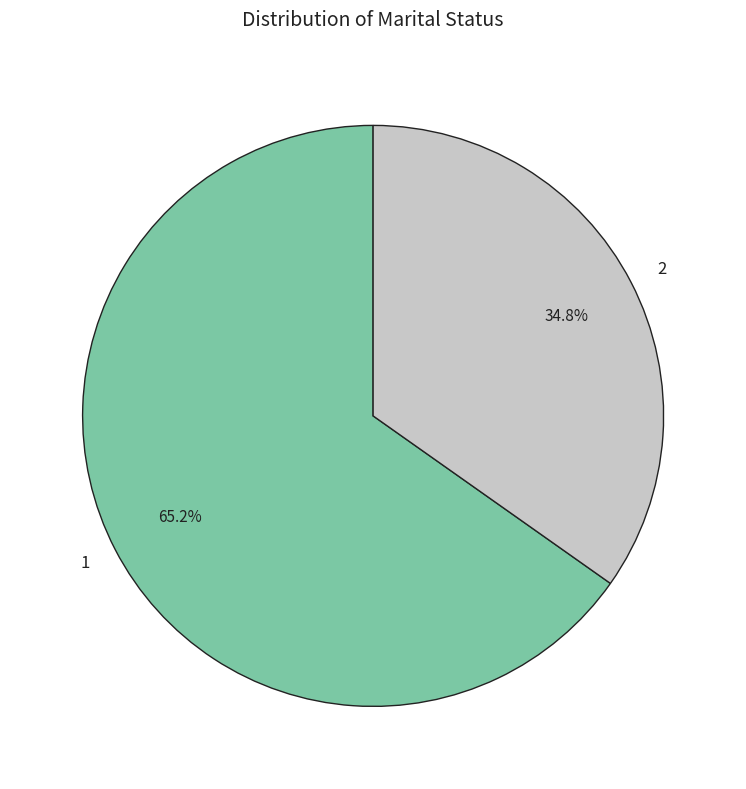

Is 2 the majority of the pie?

No